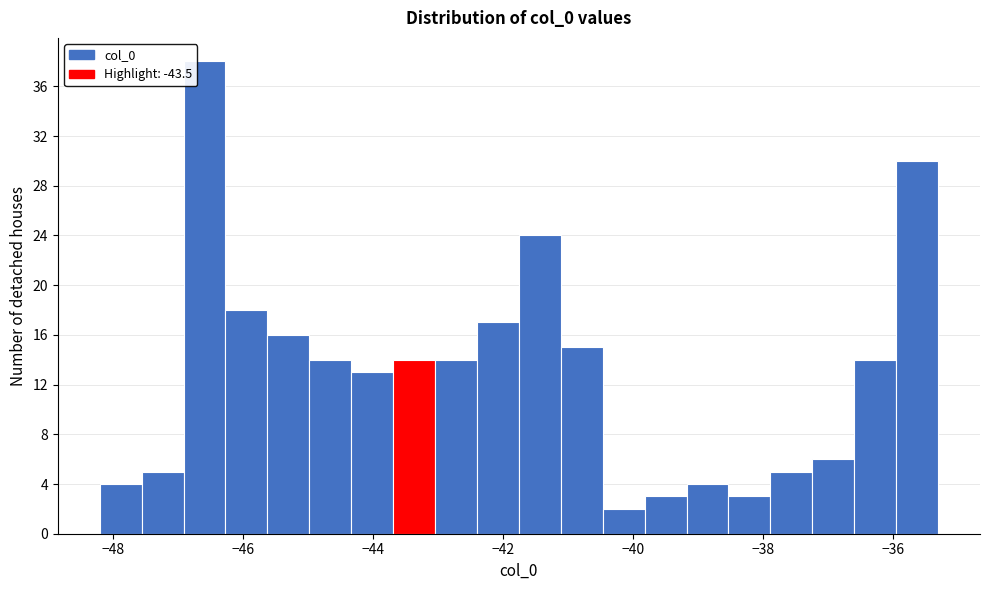

Read against the x-axis, roughly where is the centre of the tallest bar?

-46.6